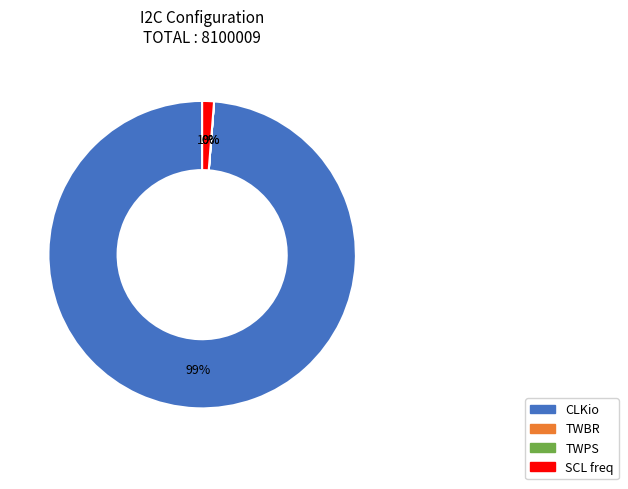

Does SCL freq represent more than half of the total?

No